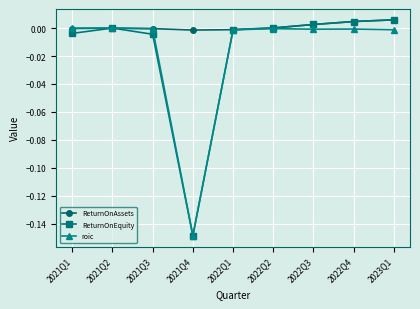

True or false: ReturnOnEquity has a value of -0.0 at 2021Q3.

True